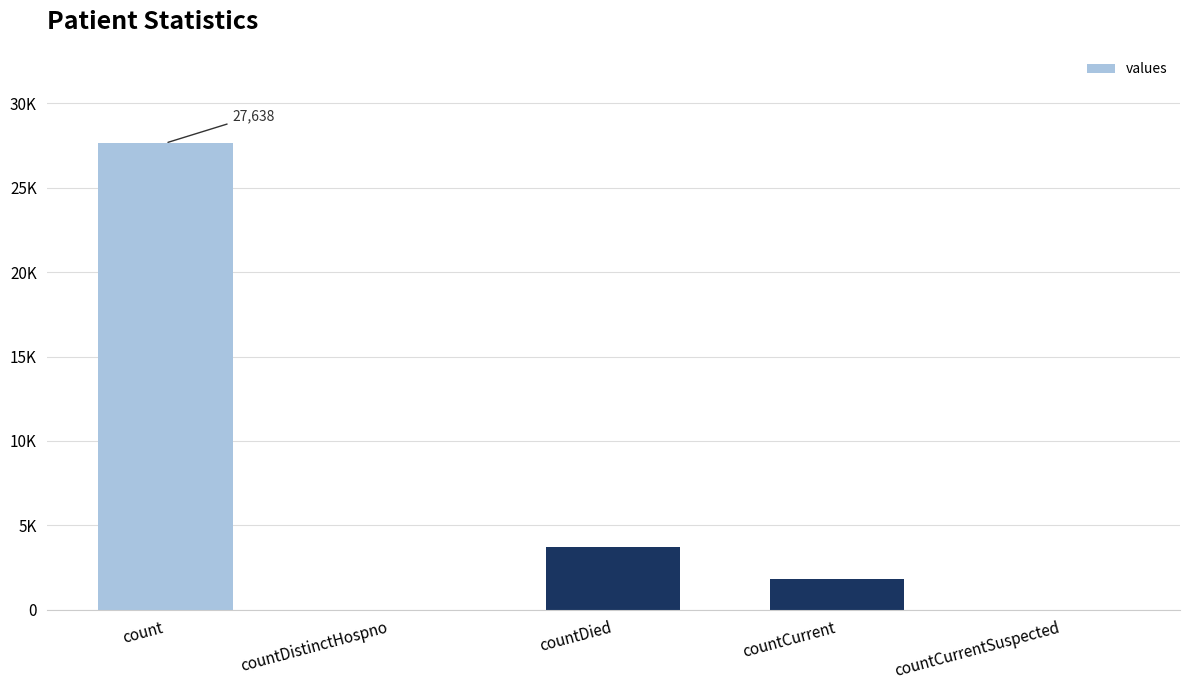

How many bars are there in total?

5